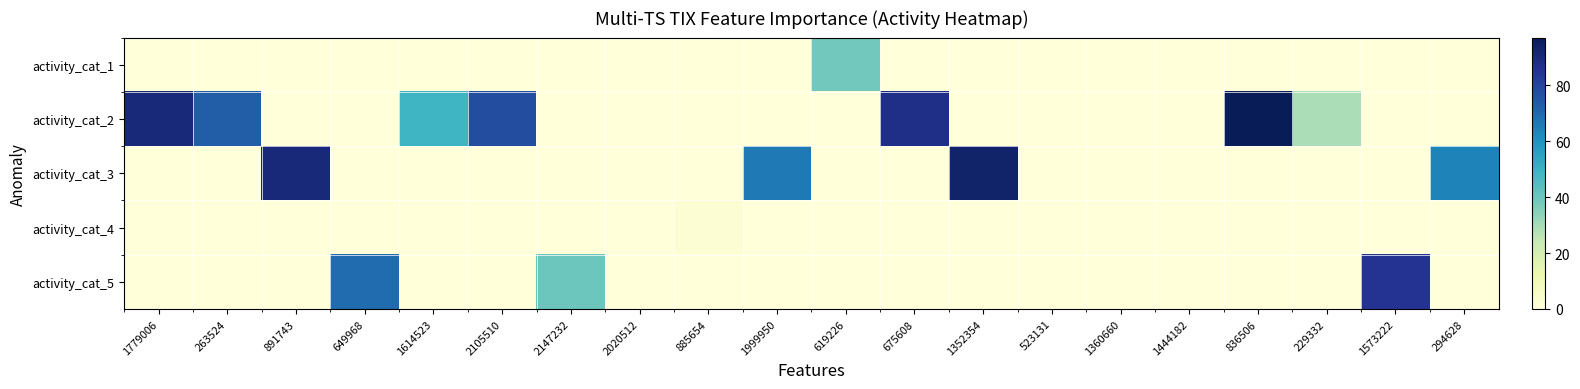

Between 649968 and 675608, which series saw the biggest shift?

activity_cat_2